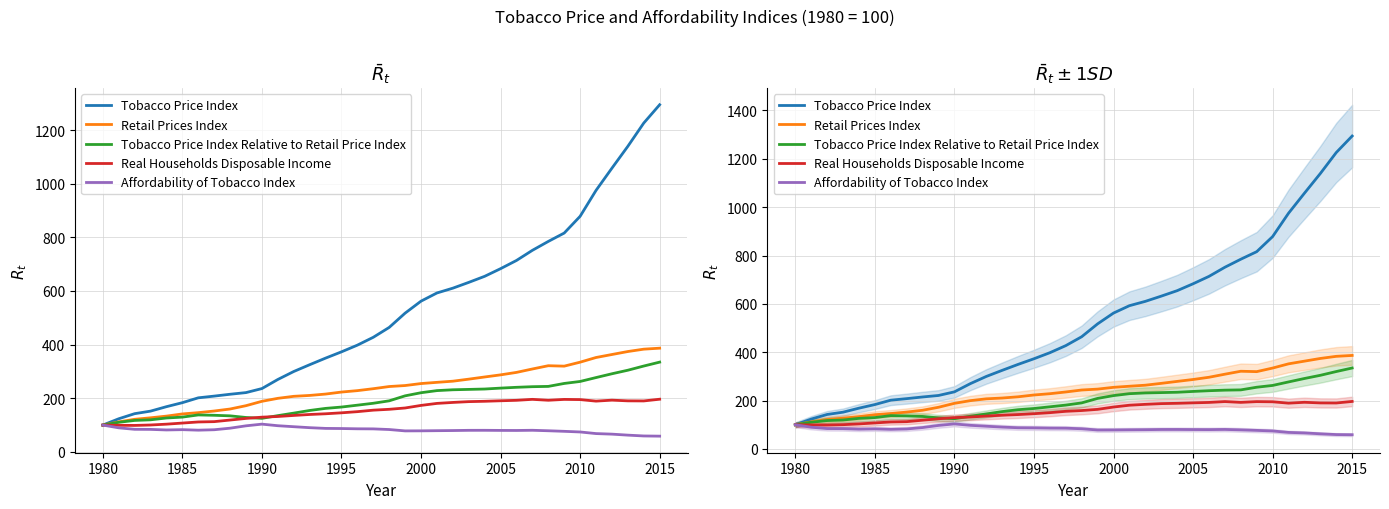

Is this an area chart (filled region under the line)?

No